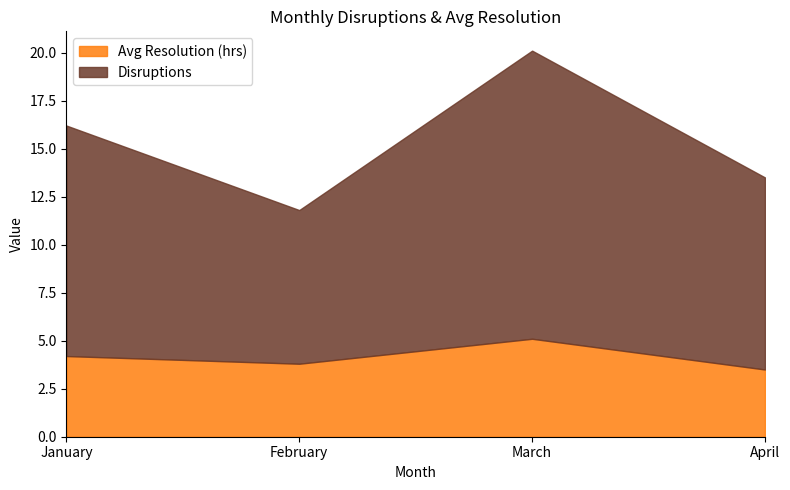

What is the sum of the Disruptions values at March and February?

23.0